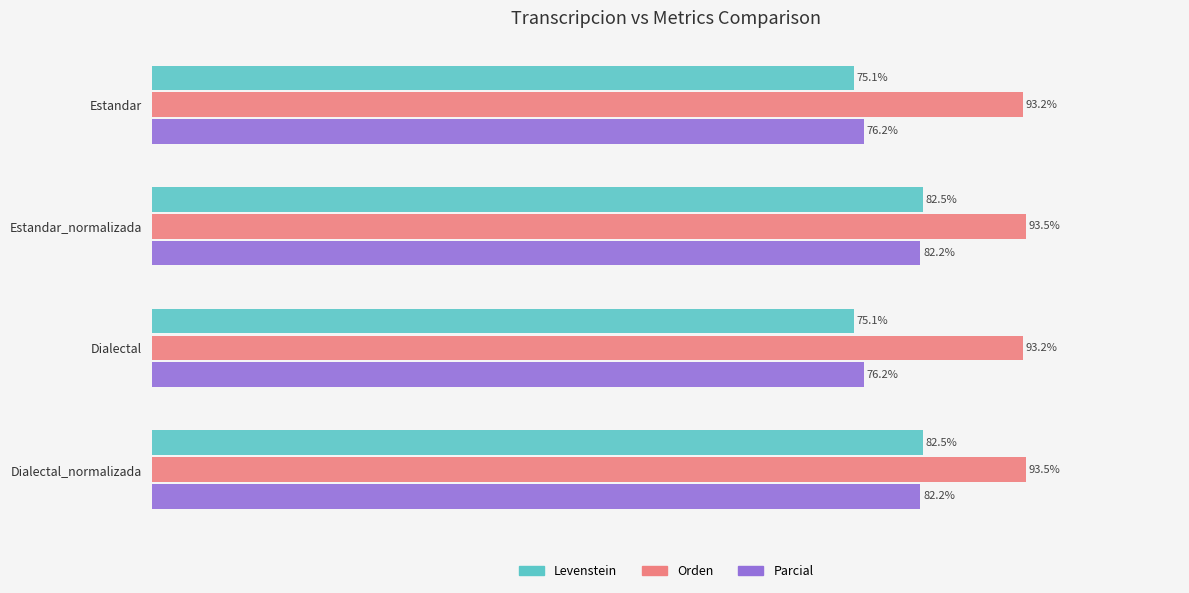

Which series has the largest range (max minus min)?

Levenstein